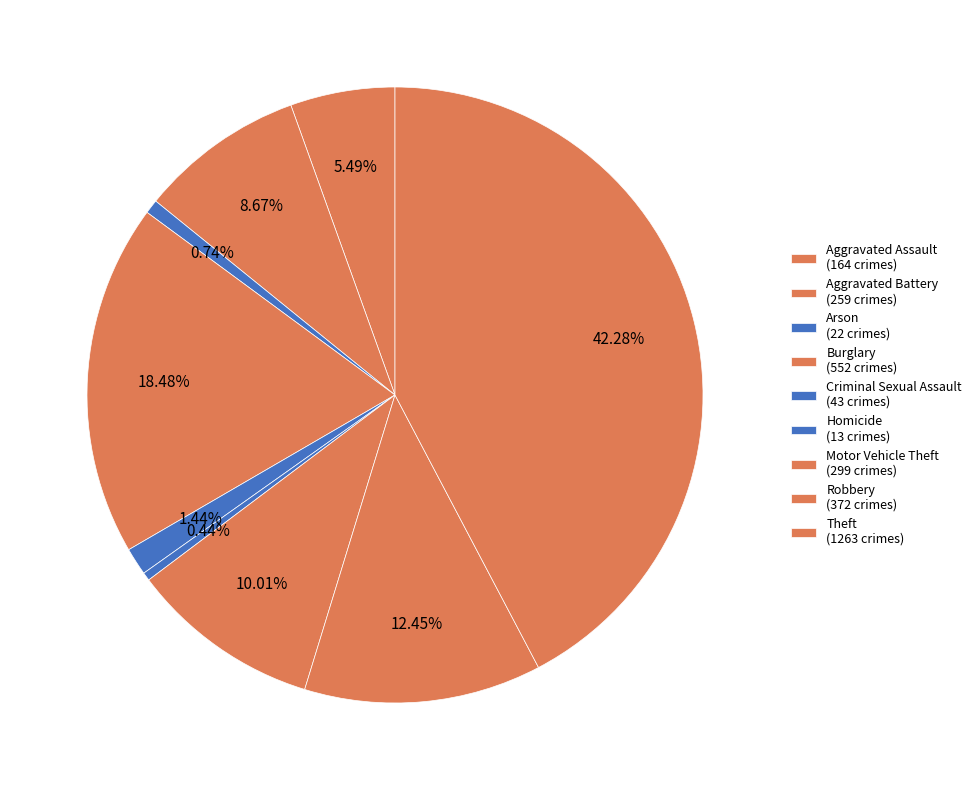

Does Aggravated Battery represent more than half of the total?

No